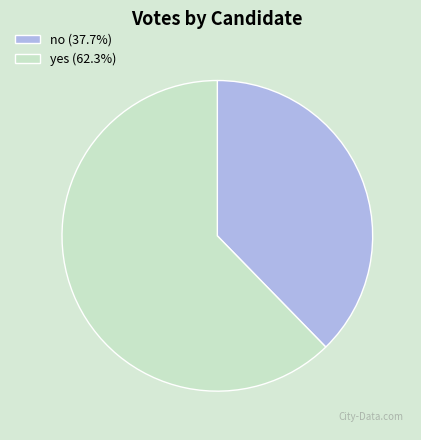

Combined, do yes (62.3%) and no (37.7%) account for over 50%?

Yes